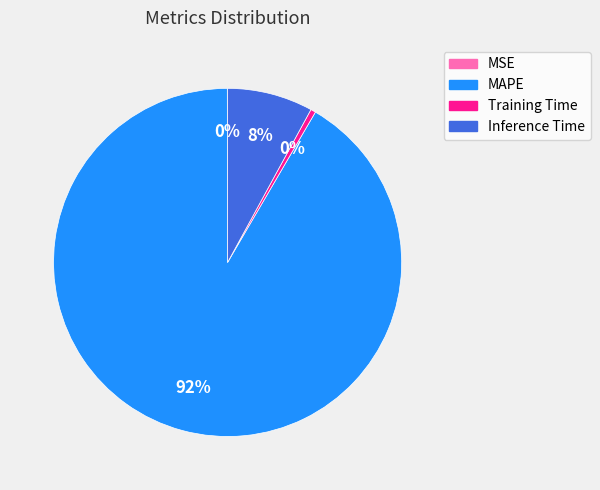

Does any single category account for the majority?

Yes